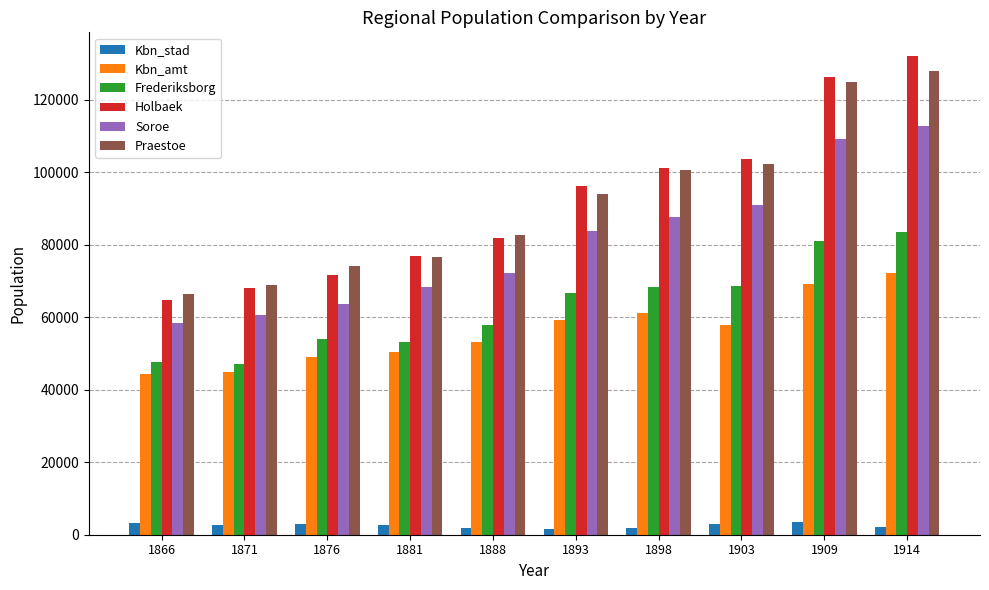

Which series changed the most between 1871 and 1898?

Holbaek